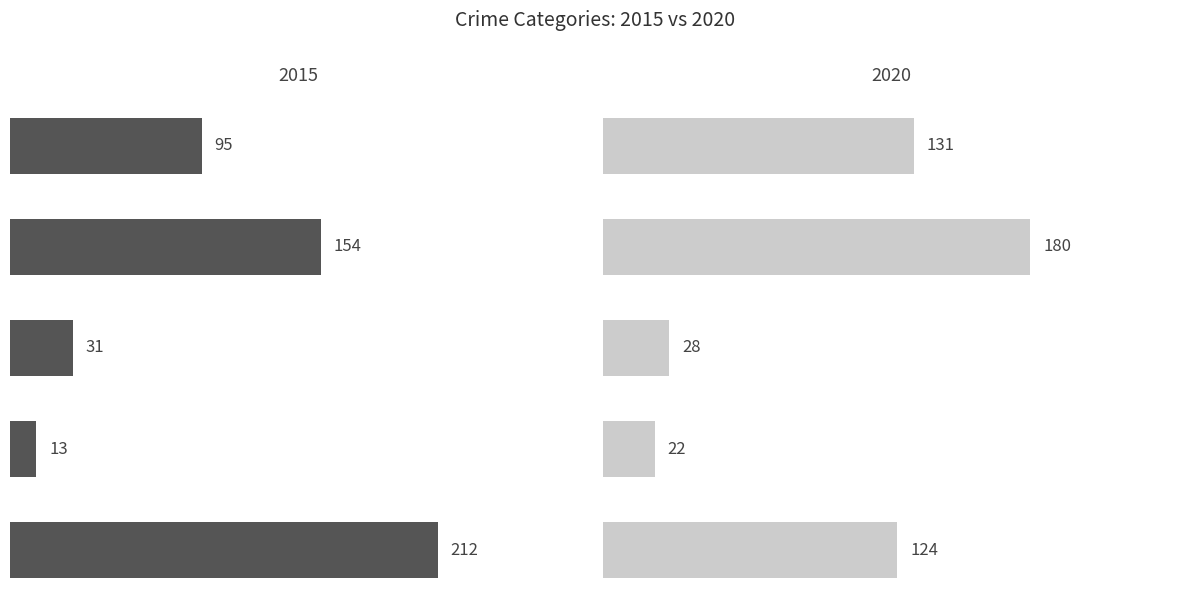

What is the difference between the 2020 values at Robbery and Criminal Sexual Assault?

96